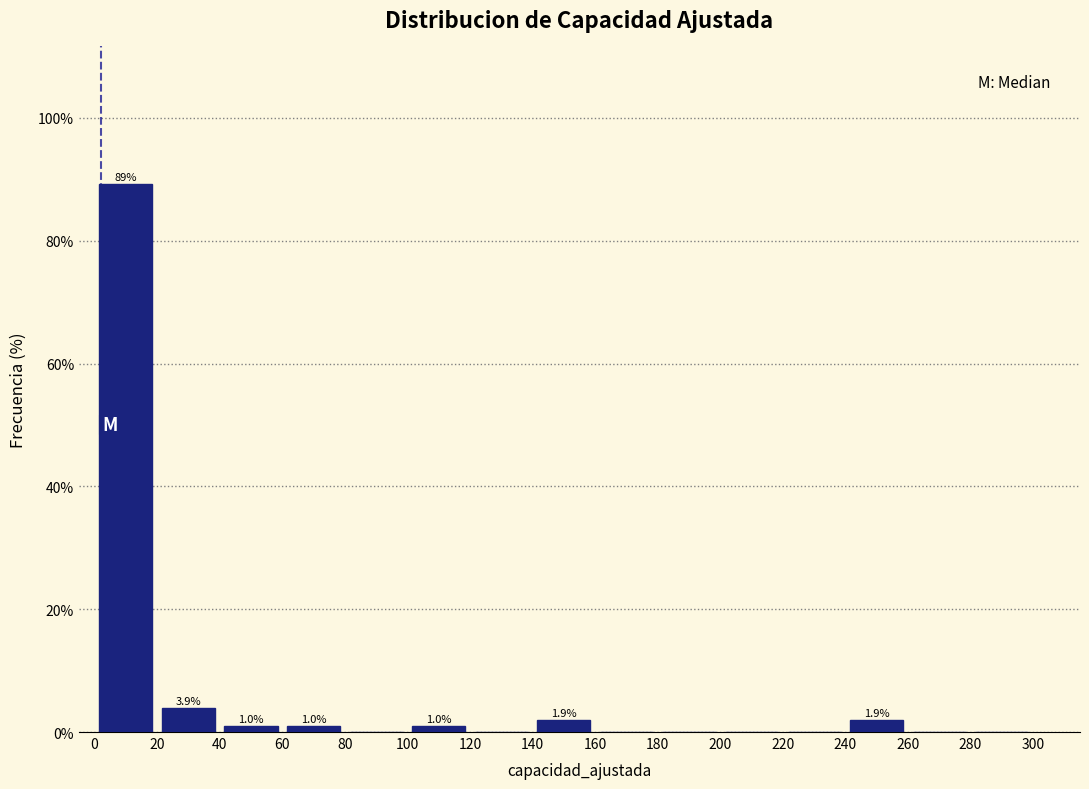

Over which range of the x-axis is the bar tallest?

0 to 20